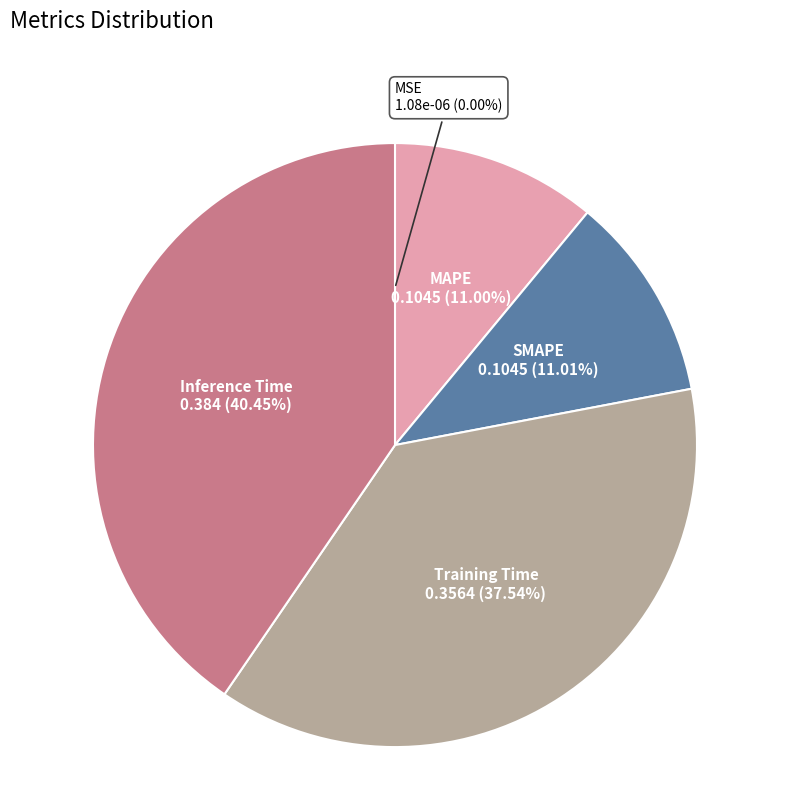

Combined, do Inference Time and MAPE account for over 50%?

Yes